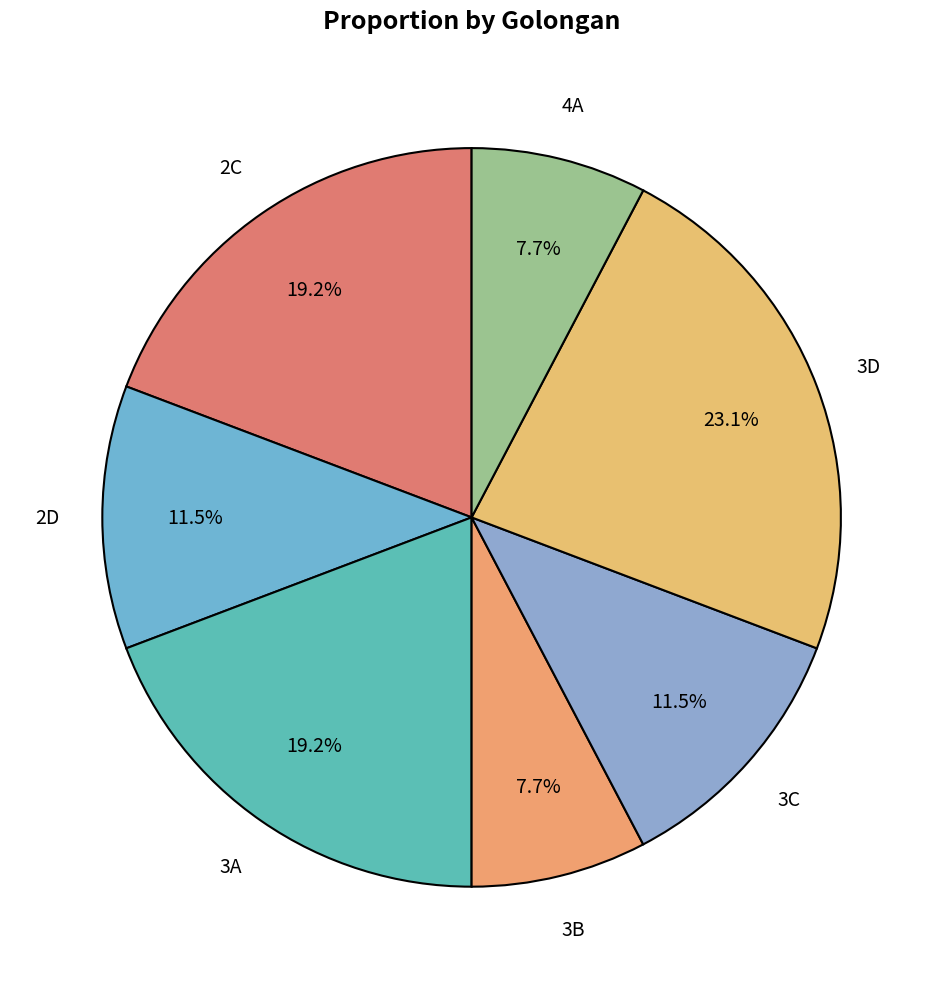

How many slices are in this pie chart?

7